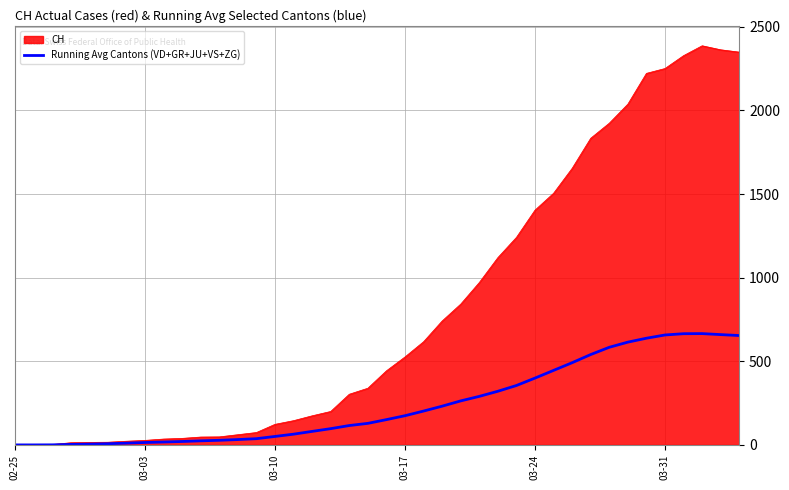

Does the chart display data point markers on the line(s)?

No